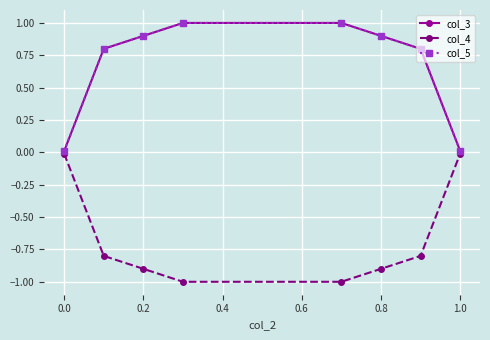

Does the chart have visible grid lines?

Yes